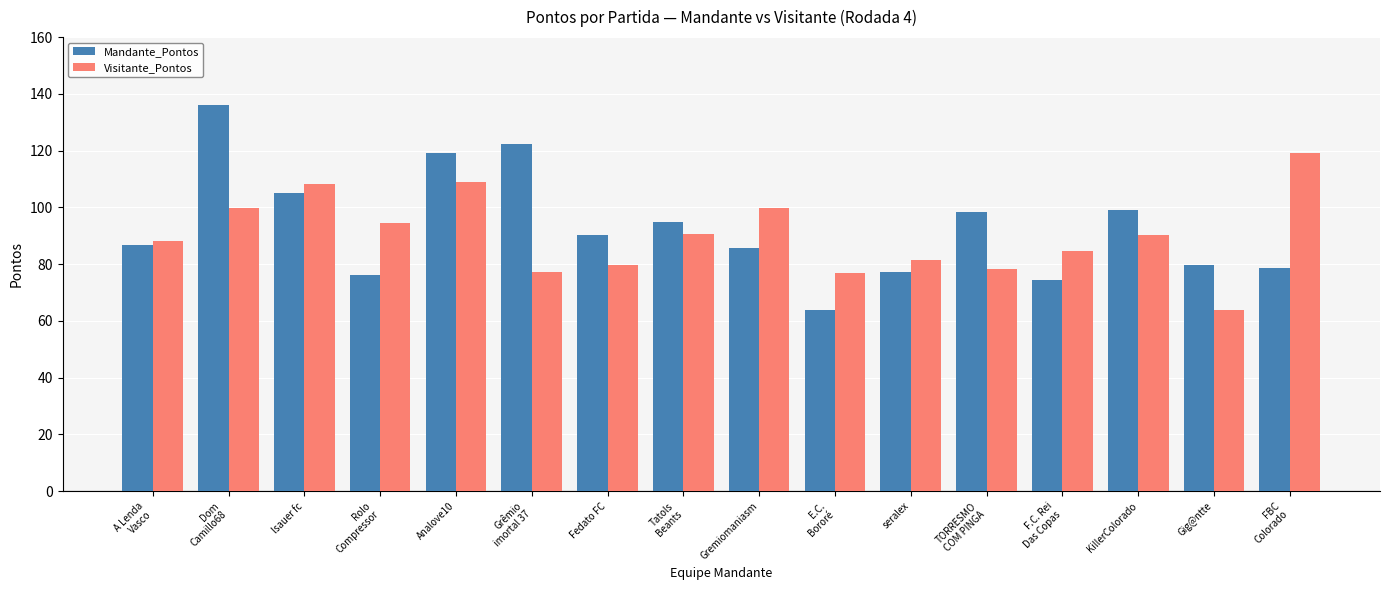

What is the difference between the second highest and second lowest values in the Mandante_Pontos series?

47.7